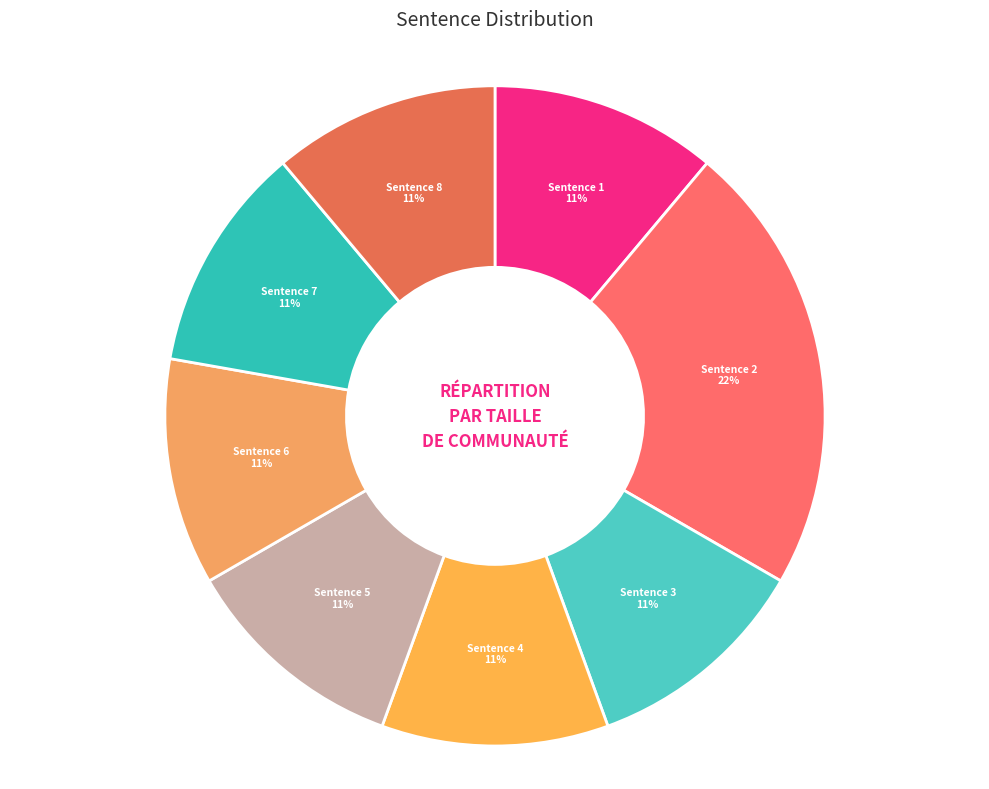

To the nearest percent, what percentage of the pie is Sentence 8?

11%